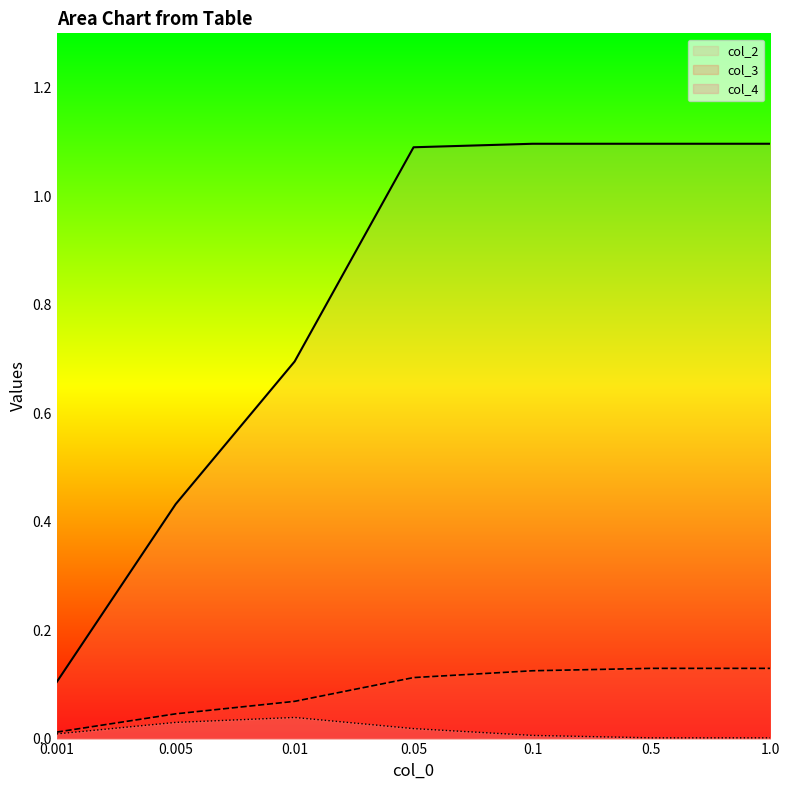

What is the spread (max minus min) of values at 0.005?

0.4